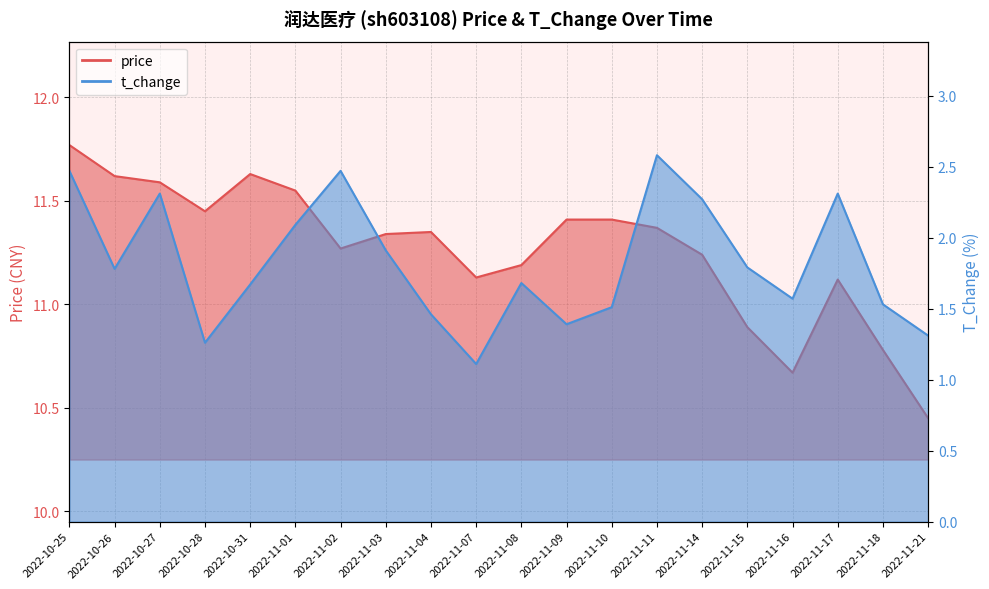

Which category has the lowest value across all series?

2022-11-07